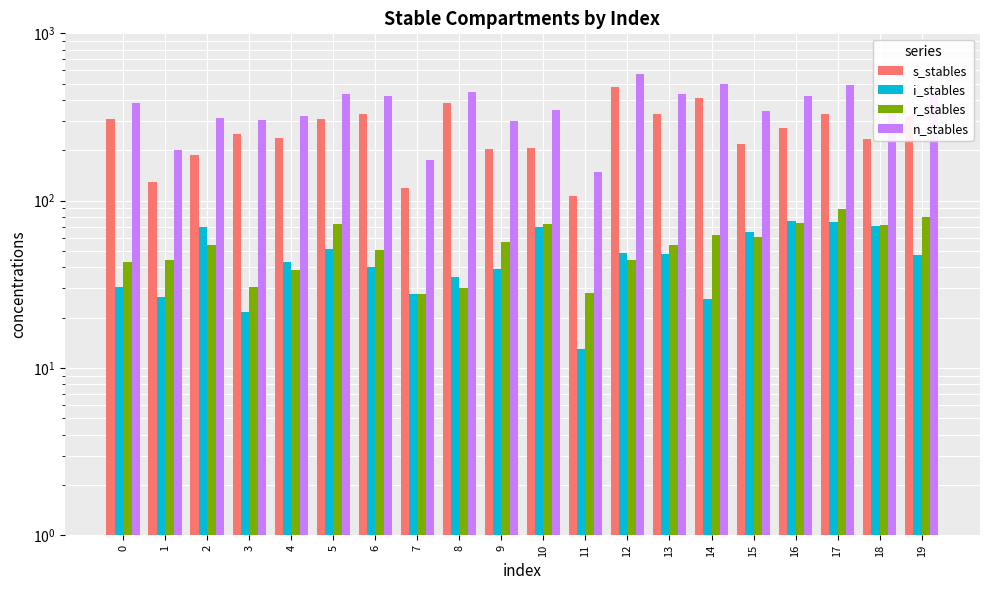

What is the difference between the r_stables values at 6 and 10?

21.9